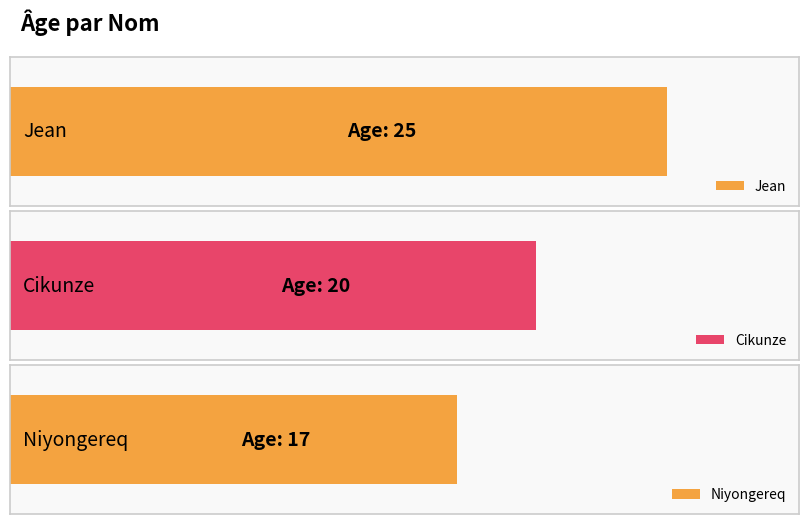

Which category has the lowest value across all series?

Niyongereq